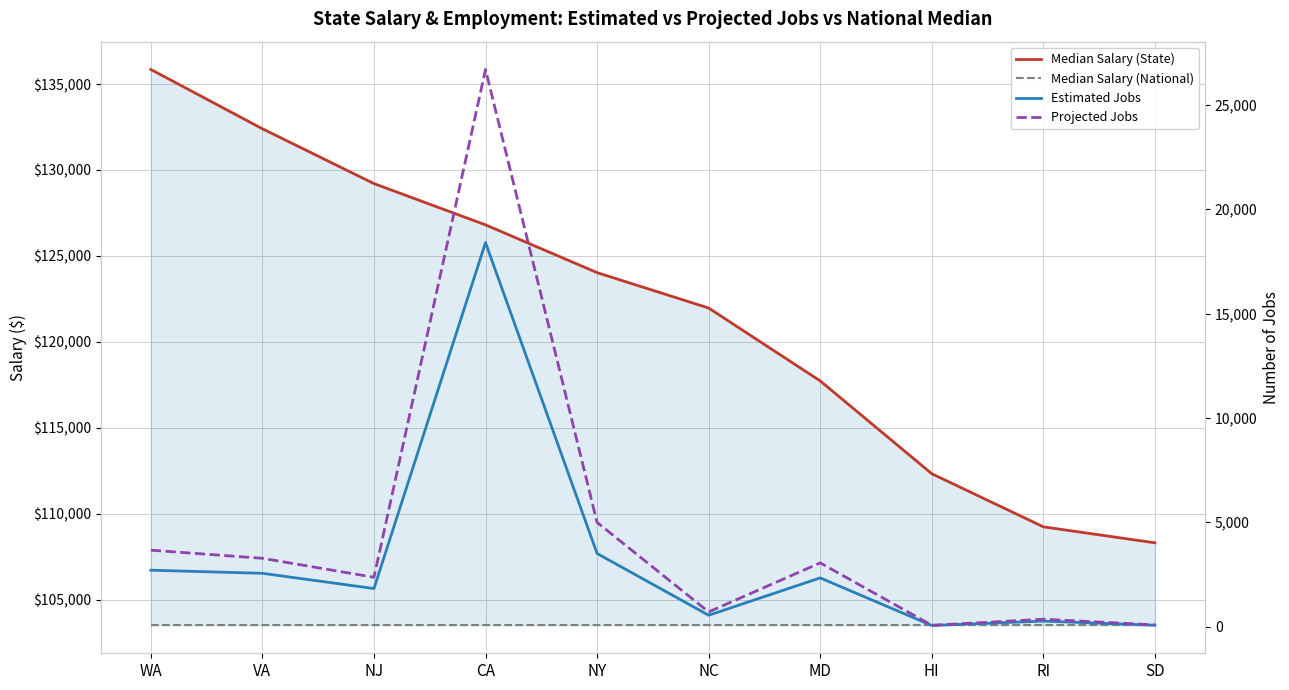

At MD, list the series in order from largest to smallest.

Median Salary (State), Median Salary (National), Projected Jobs, Estimated Jobs